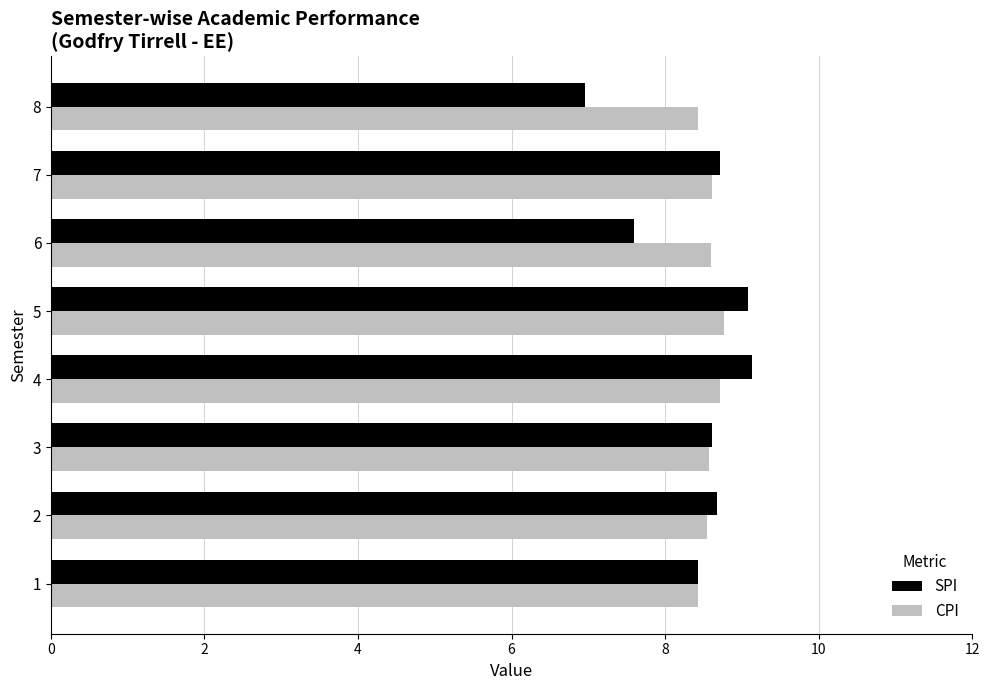

Which category has the lowest value in the SPI series?

8